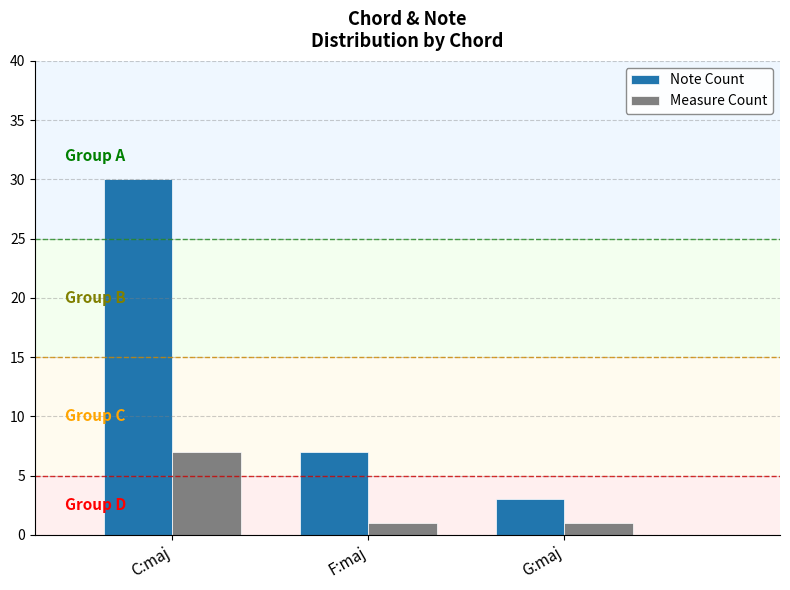

List the labels in order of Note Count value, largest first.

C:maj, F:maj, G:maj